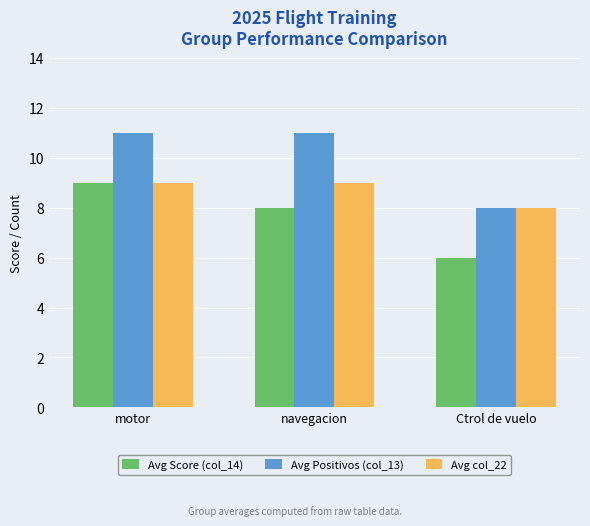

Reading left to right, transcribe all the data shown in this chart.

Avg Score (col_14): 9	8	6
Avg Positivos (col_13): 11	11	8
Avg col_22: 9	9	8